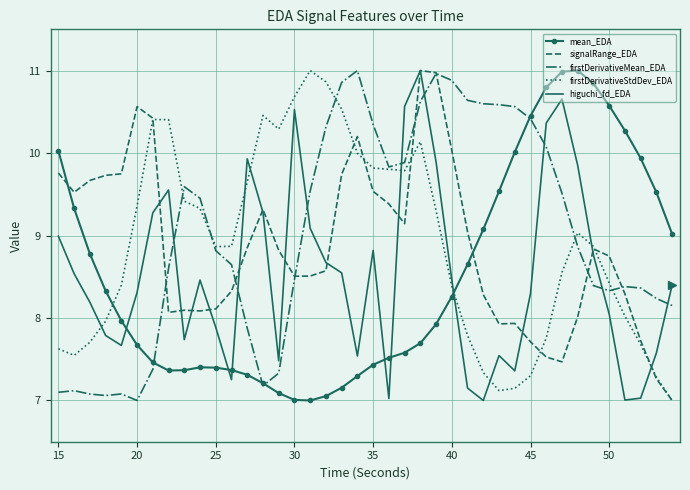

What is the maximum value for higuchi_fd_EDA?

11.0